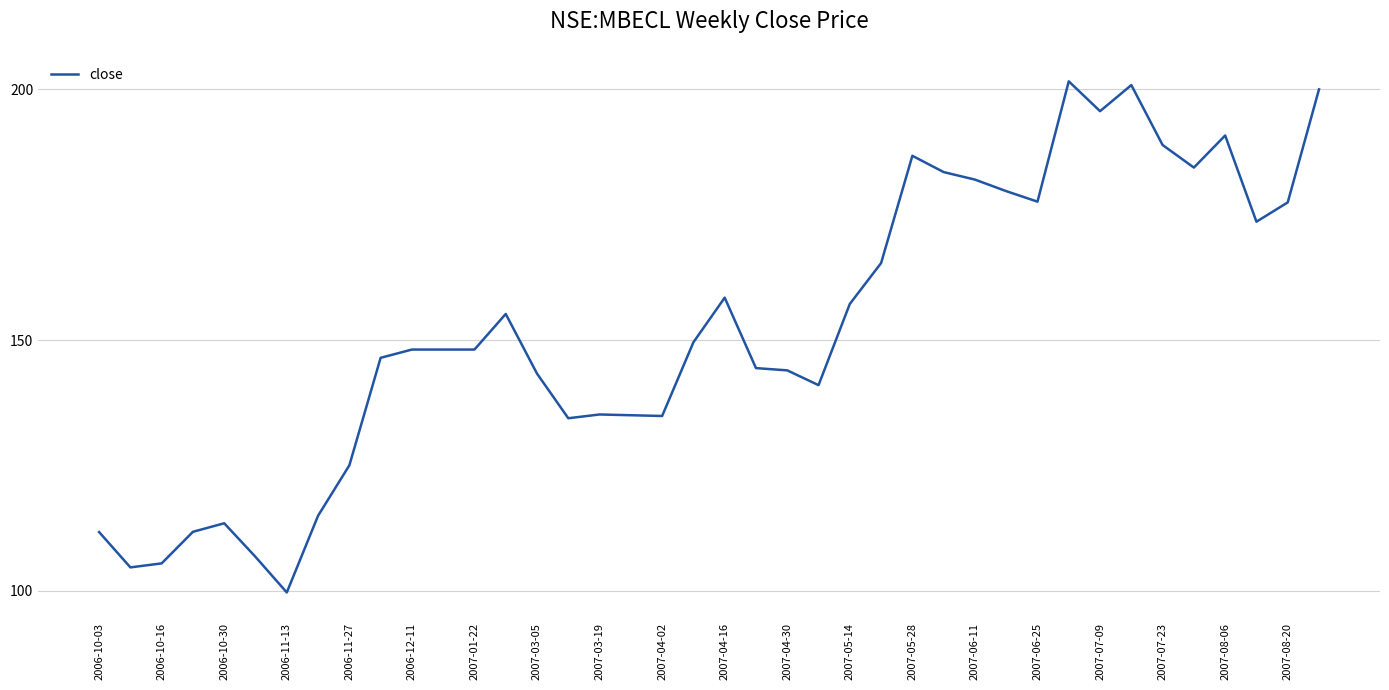

What is the difference between the maximum and minimum values?

102.0